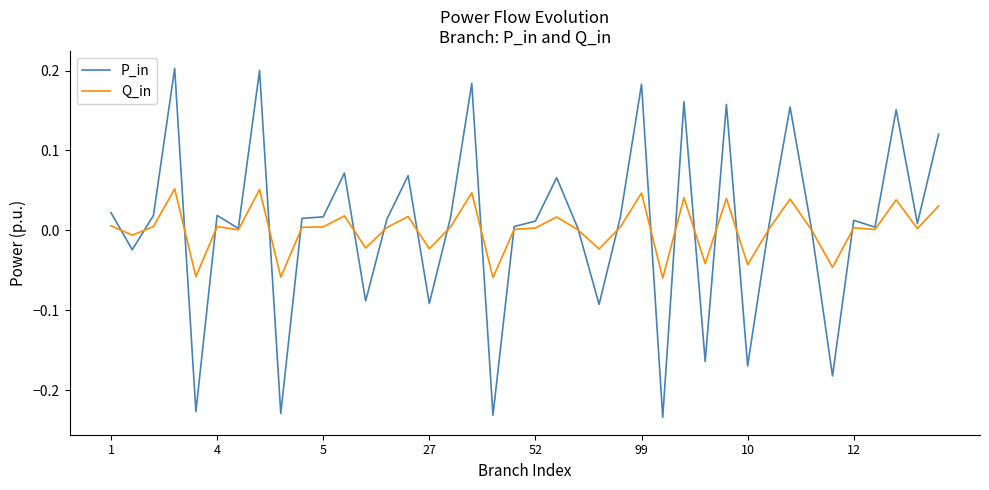

Rank the series by their maximum value, from highest to lowest.

P_in, Q_in